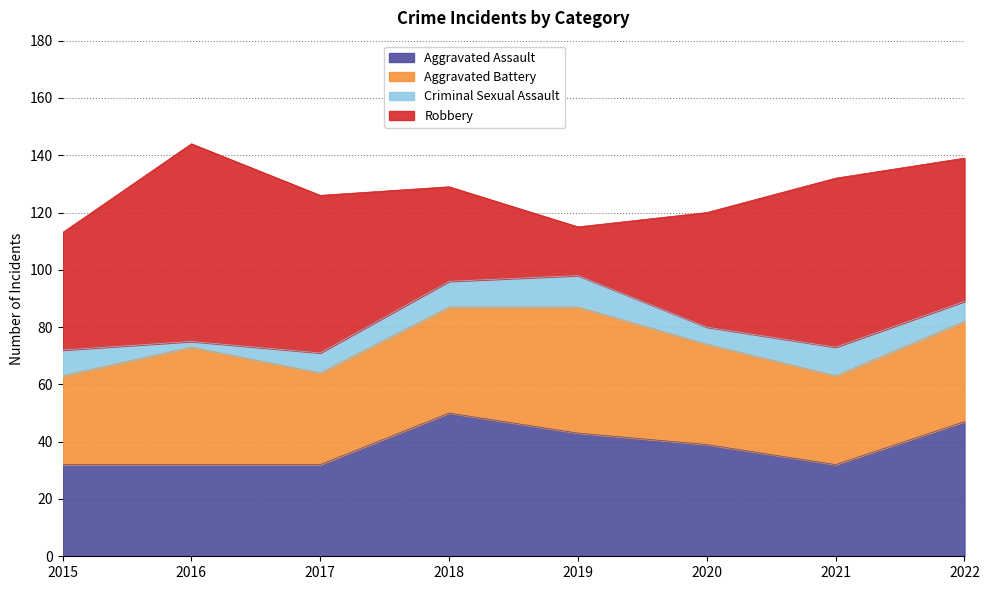

What is the difference between the highest and lowest values at 2020?

34